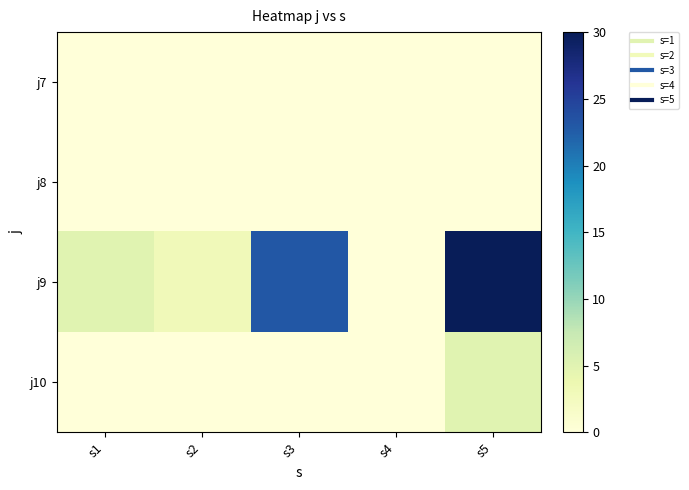

Which series has the largest total across all categories?

j9